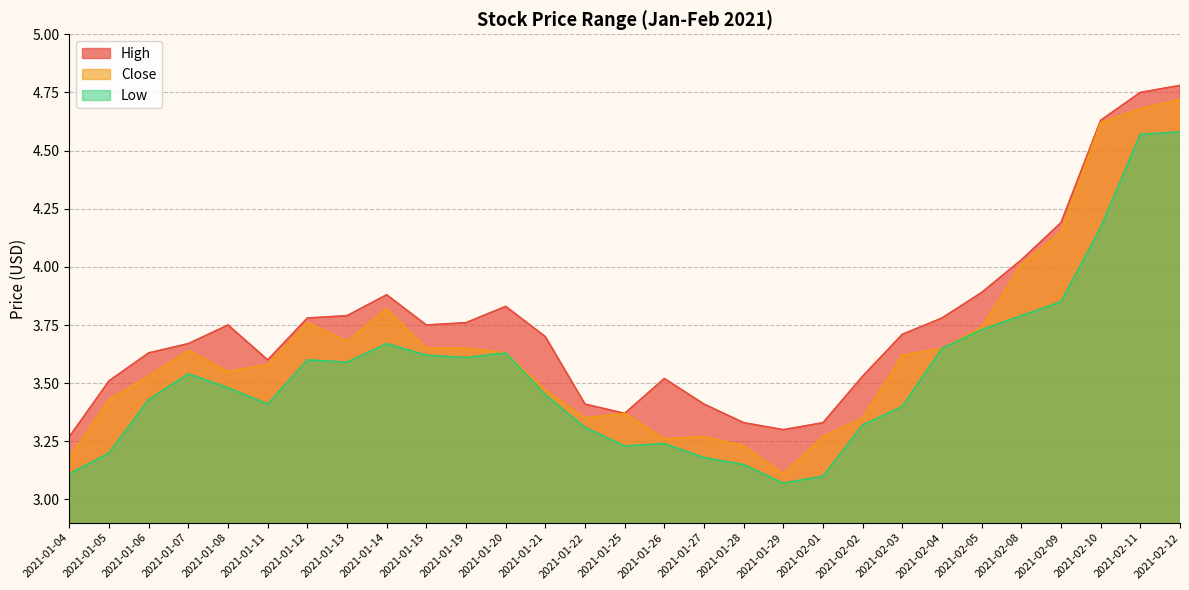

What is the highest value of the High series?

4.8